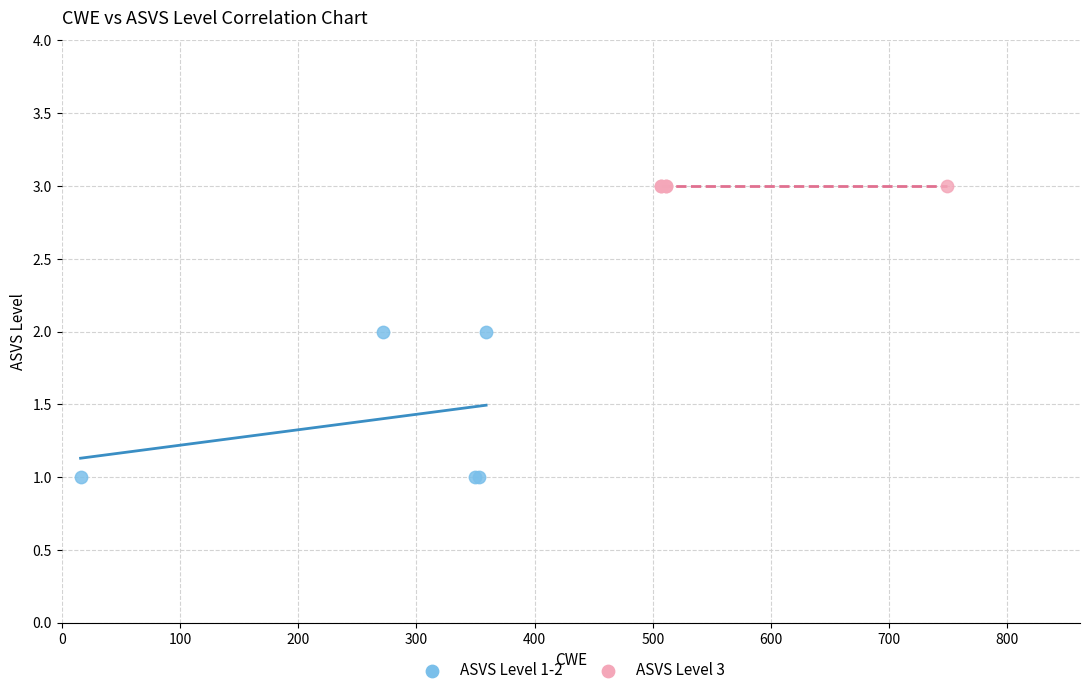

Which series contains the highest Y value?

ASVS Level 3